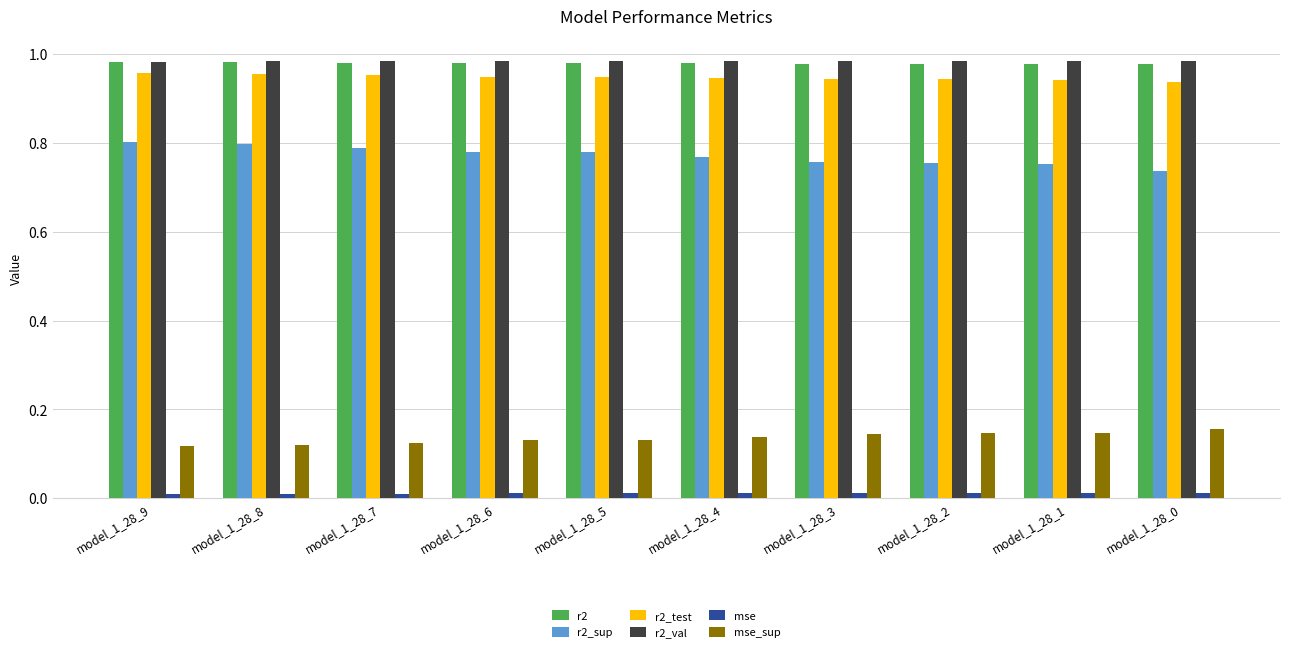

Between model_1_28_9 and model_1_28_0, which series saw the biggest shift?

r2_sup